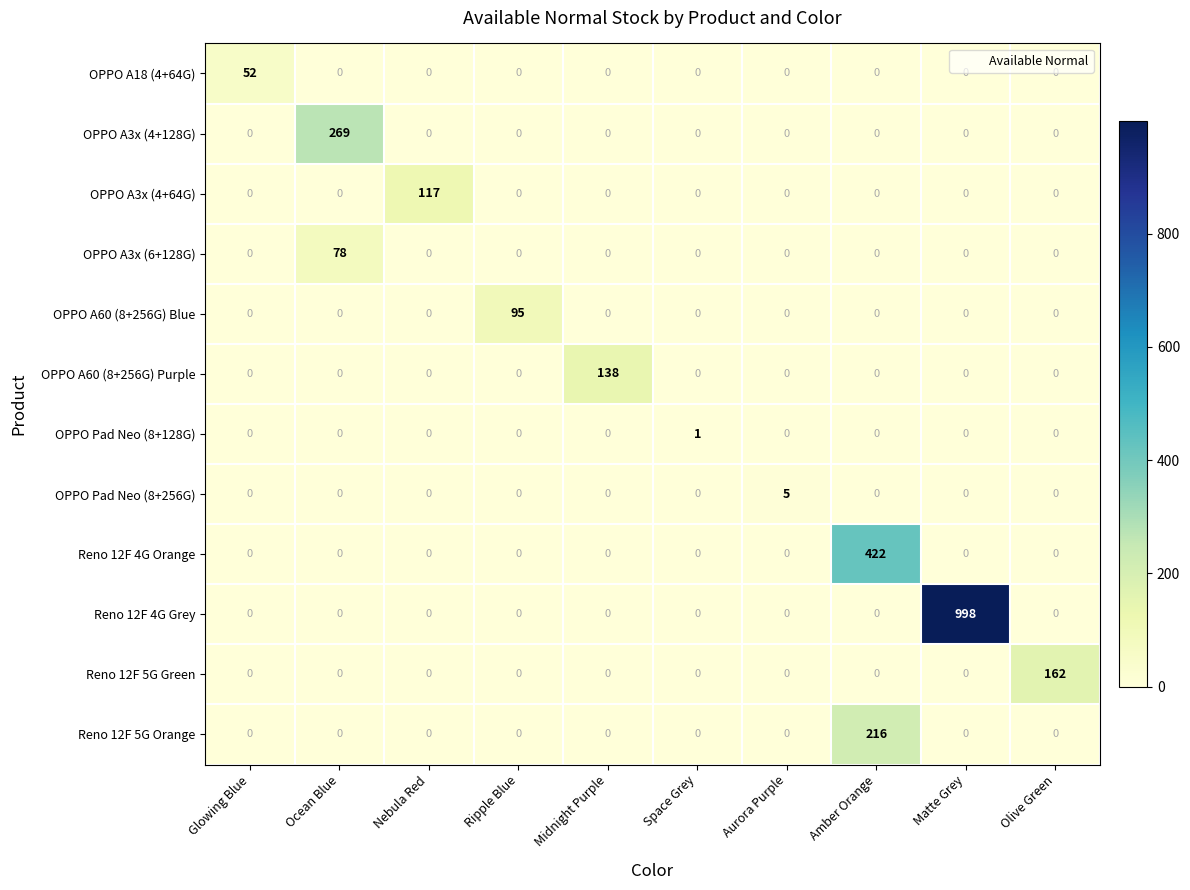

Which category has the highest value in the OPPO A60 (8+256G) Purple series?

Midnight Purple